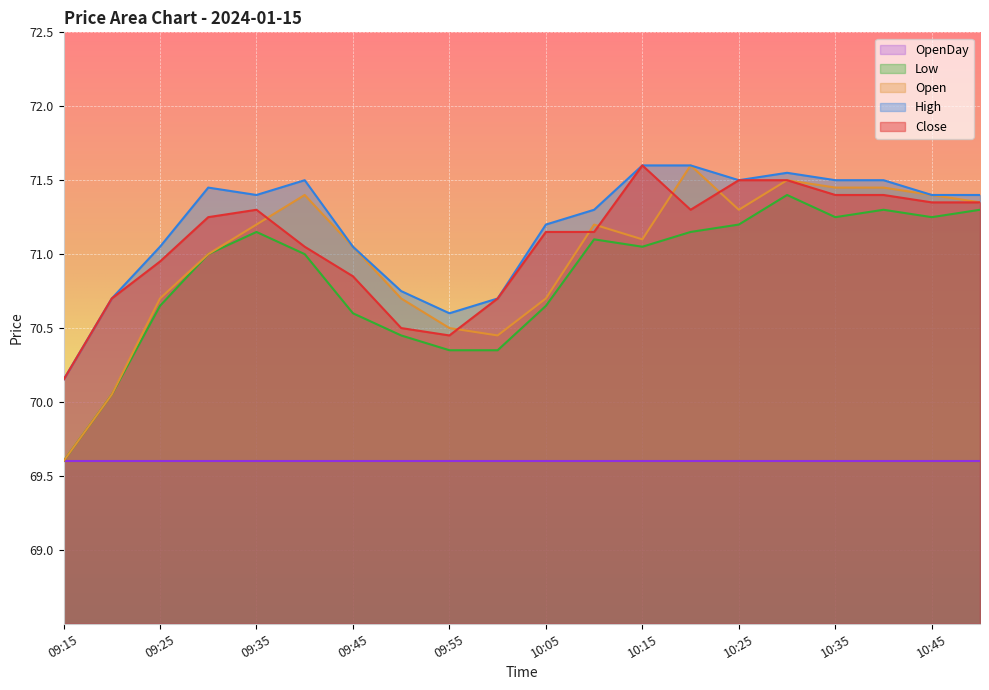

True or false: Close and High cross at least once.

False